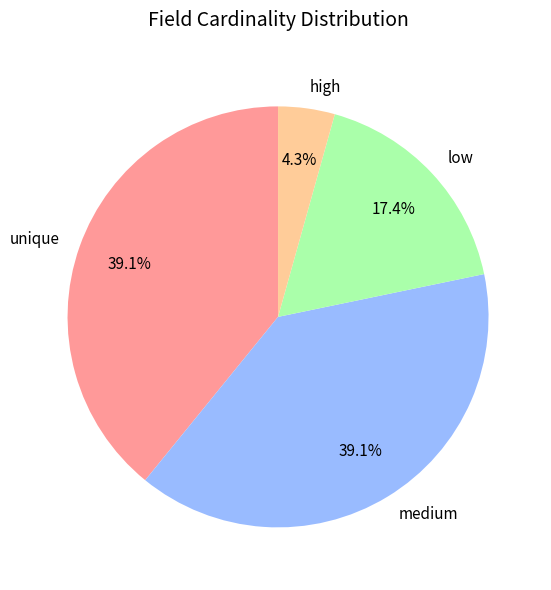

How many slices are in this pie chart?

4